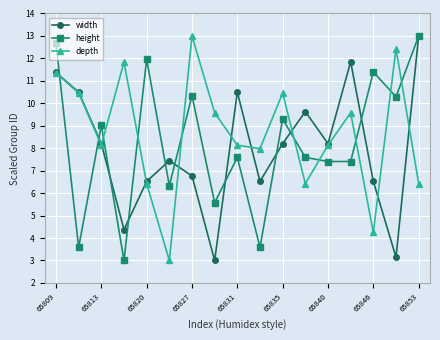

After their last crossing, which series has the higher values: depth or height?

height